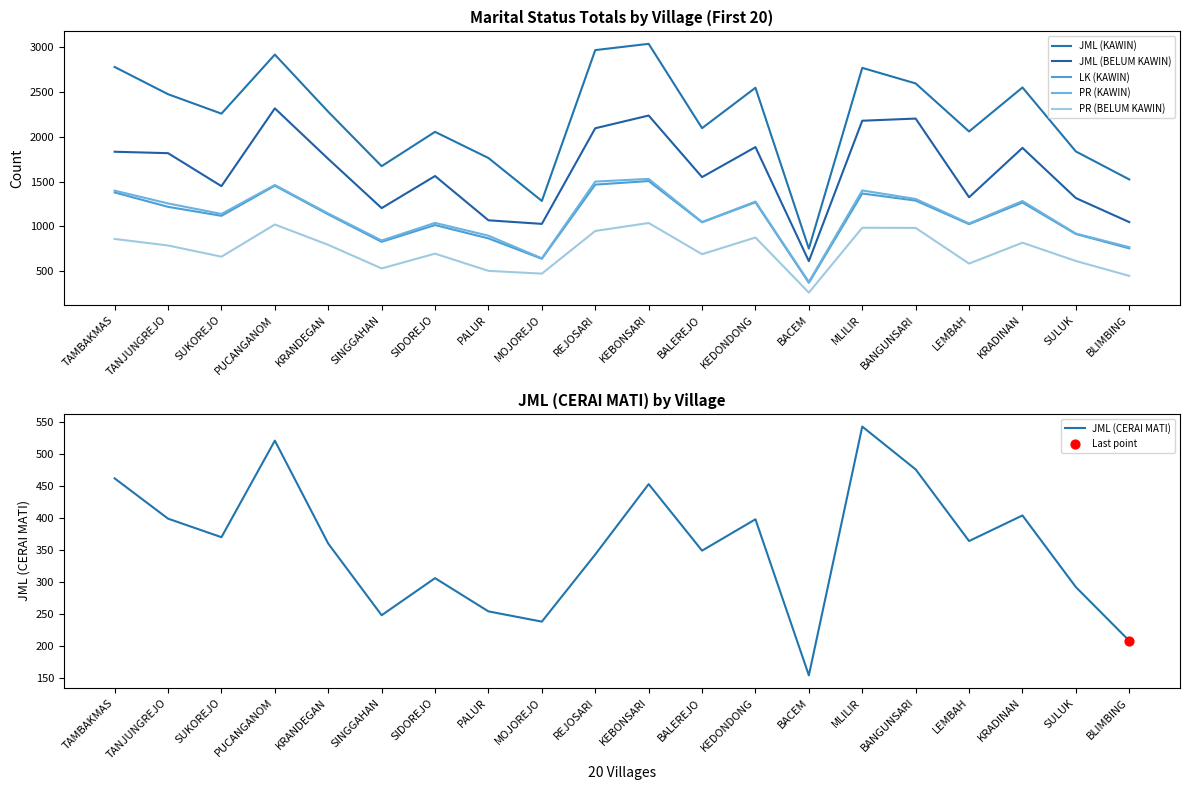

At how many categories does at least one series exceed 543?

20